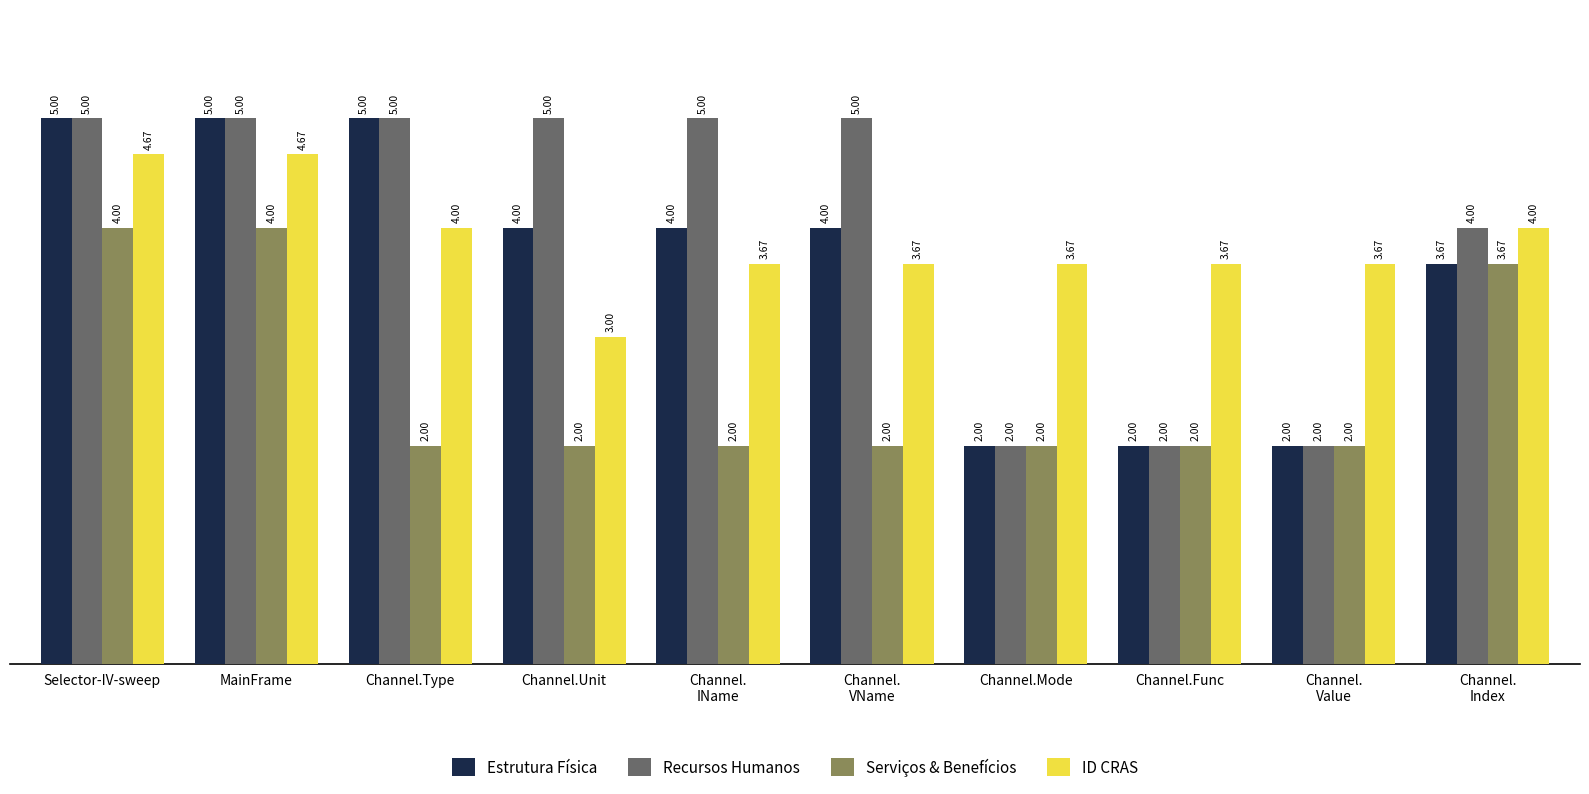

What is the sum of the Recursos Humanos values at Channel.Mode and Channel.Type?

7.0